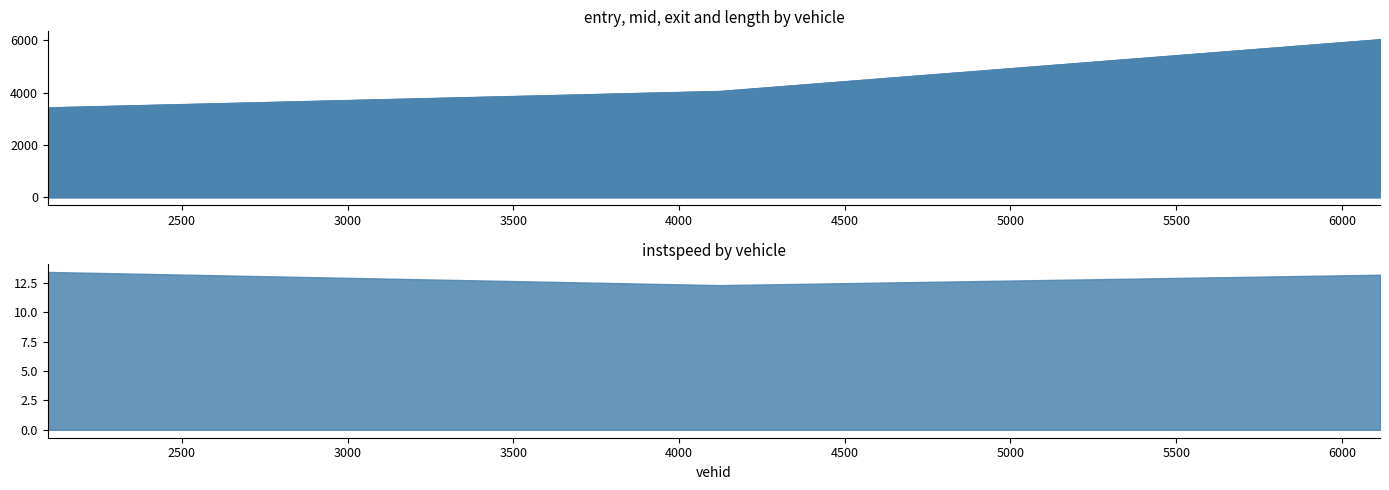

Is the value of mid at 6115.0 greater than the value of exit at 4124.0?

Yes